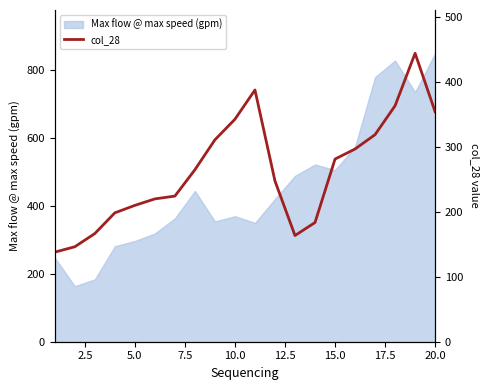

What is the maximum value for Max flow @ max speed (gpm)?

849.8